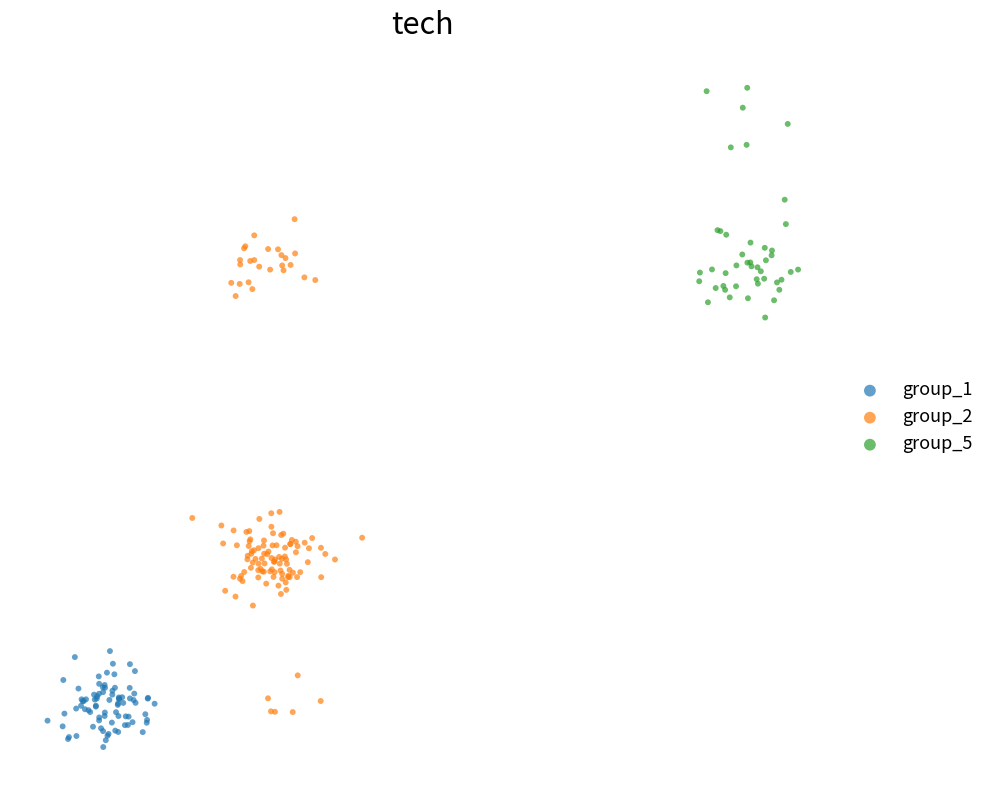

What are all the series names shown in the legend?

group_1, group_2, group_5